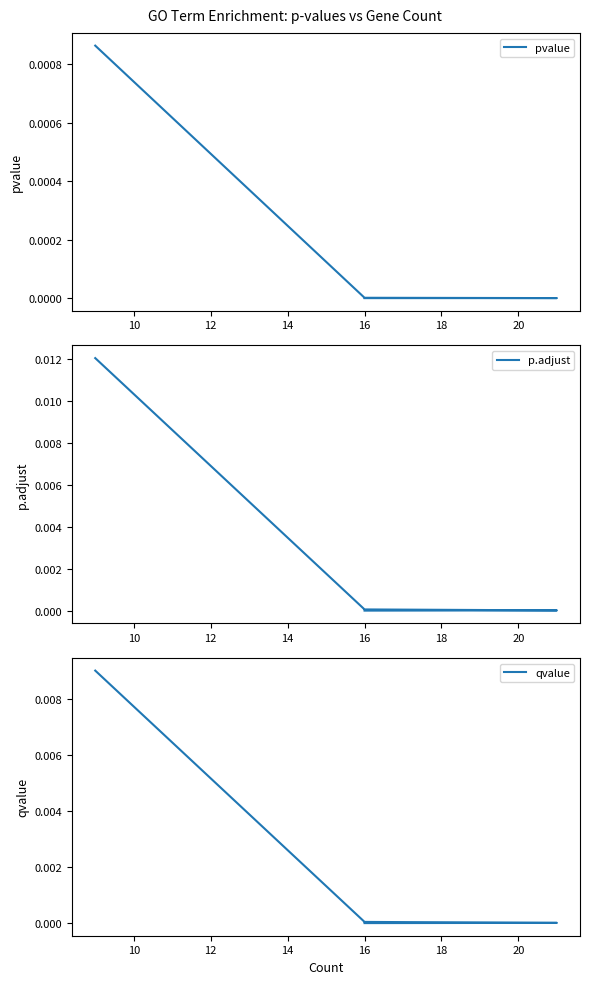

Rank the series by their maximum value, from lowest to highest.

pvalue, qvalue, p.adjust